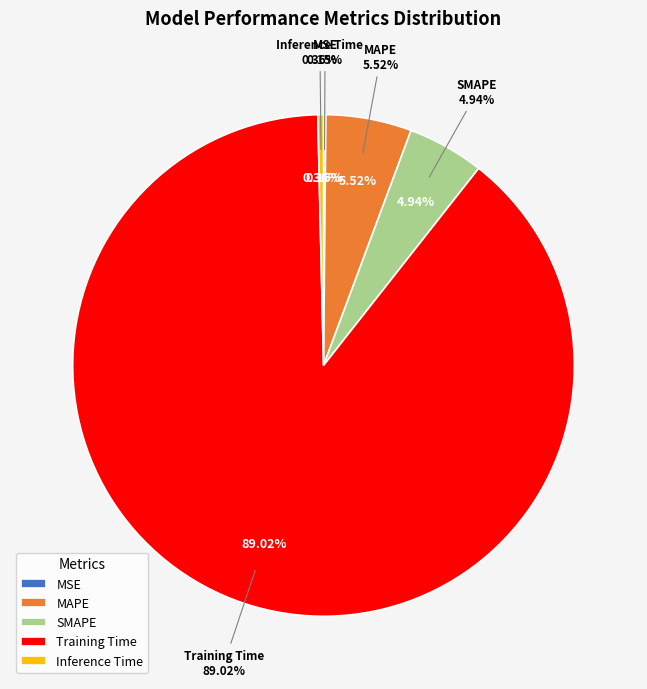

Which slice represents more than half of the pie?

Training Time